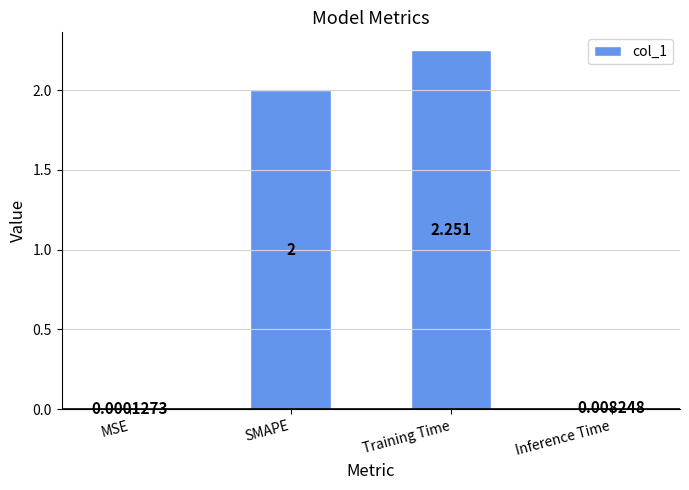

At which category does the chart reach its peak across all series?

Training Time